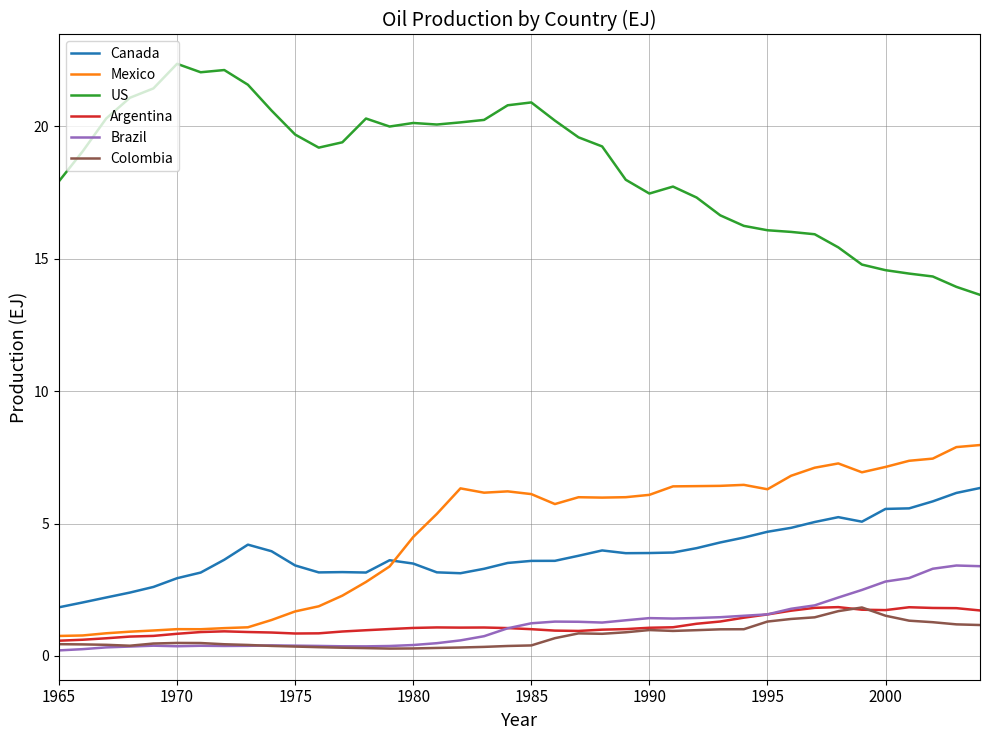

Which series has the largest total across all categories?

US